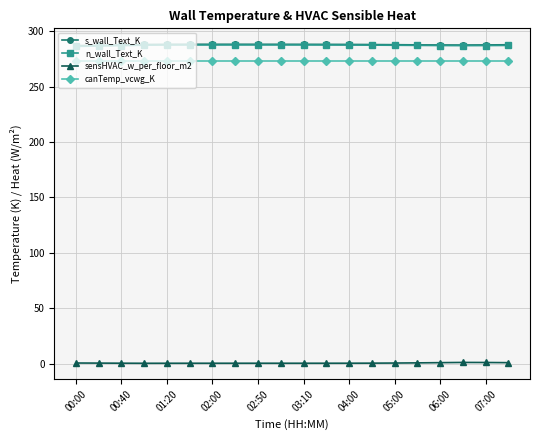

True or false: canTemp_vcwg_K and n_wall_Text_K intersect in this chart.

False